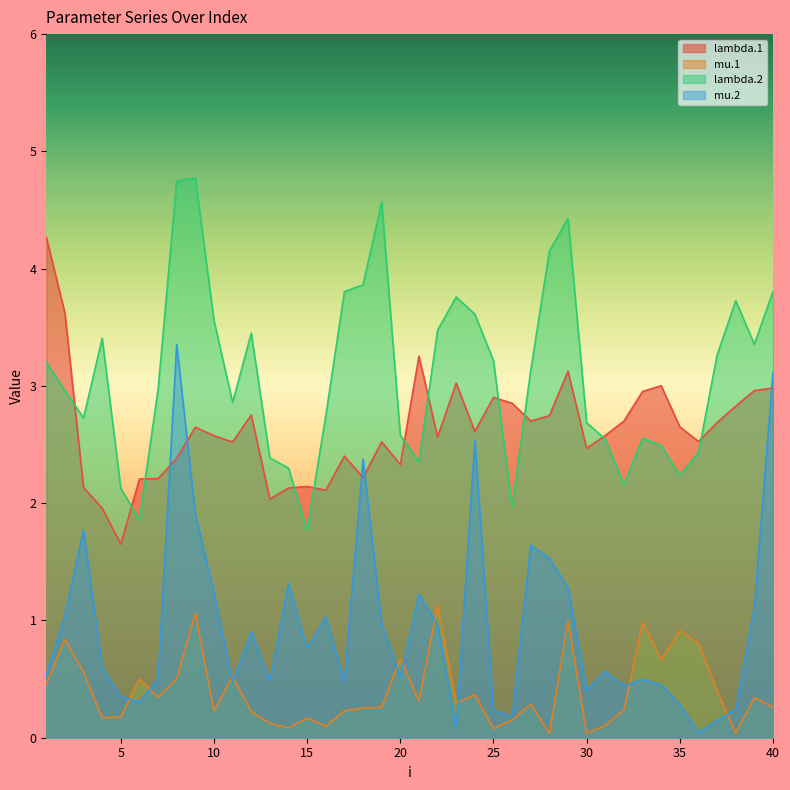

Which label corresponds to the largest value in the chart?

9